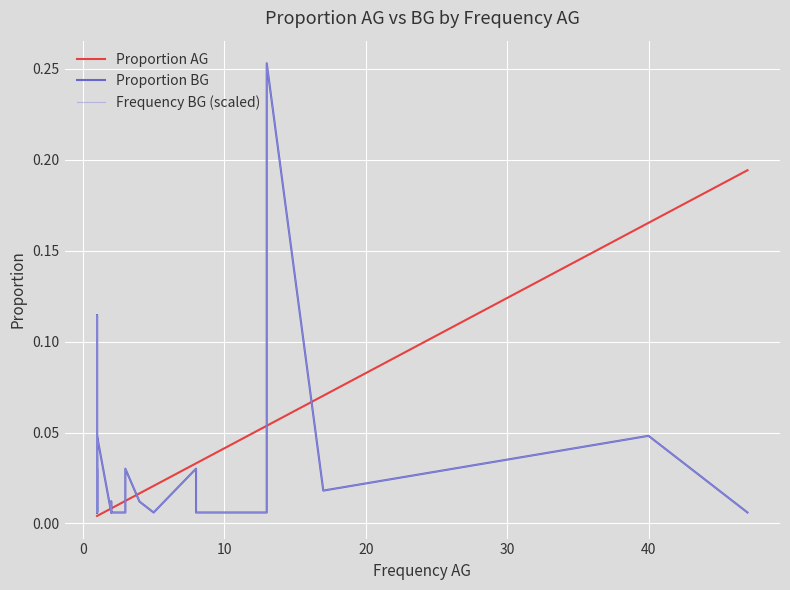

True or false: Proportion BG and Frequency BG (scaled) cross at least once.

False